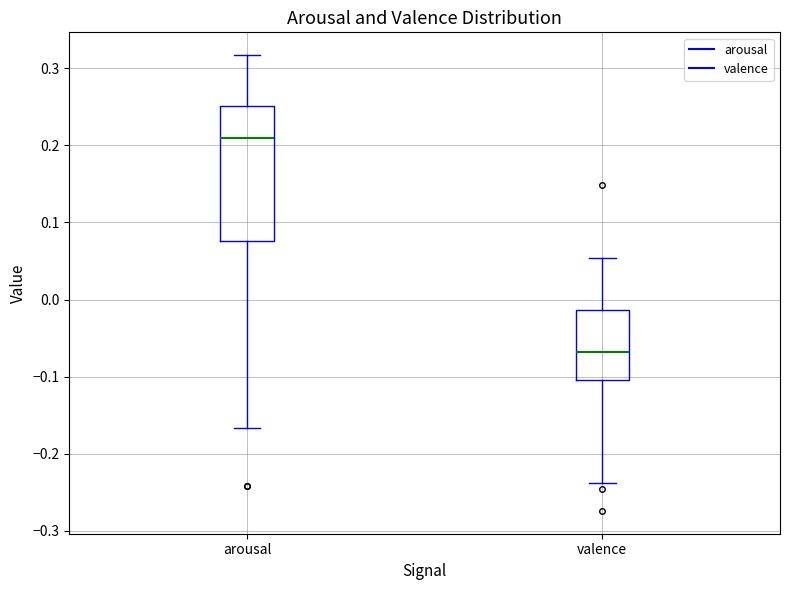

Which box is the tallest, from its lower edge to its upper edge?

arousal